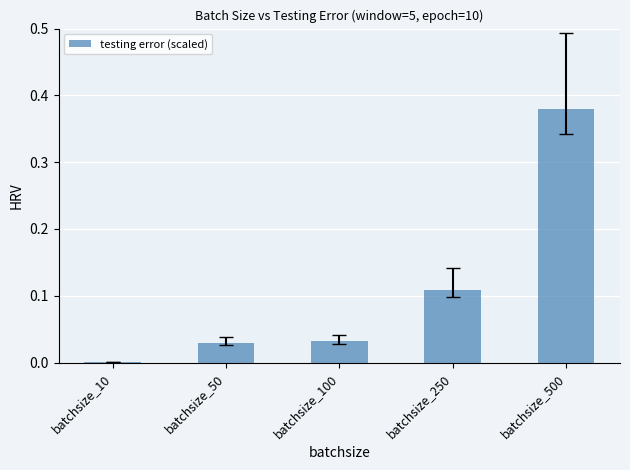

How many distinct data groups are displayed?

1